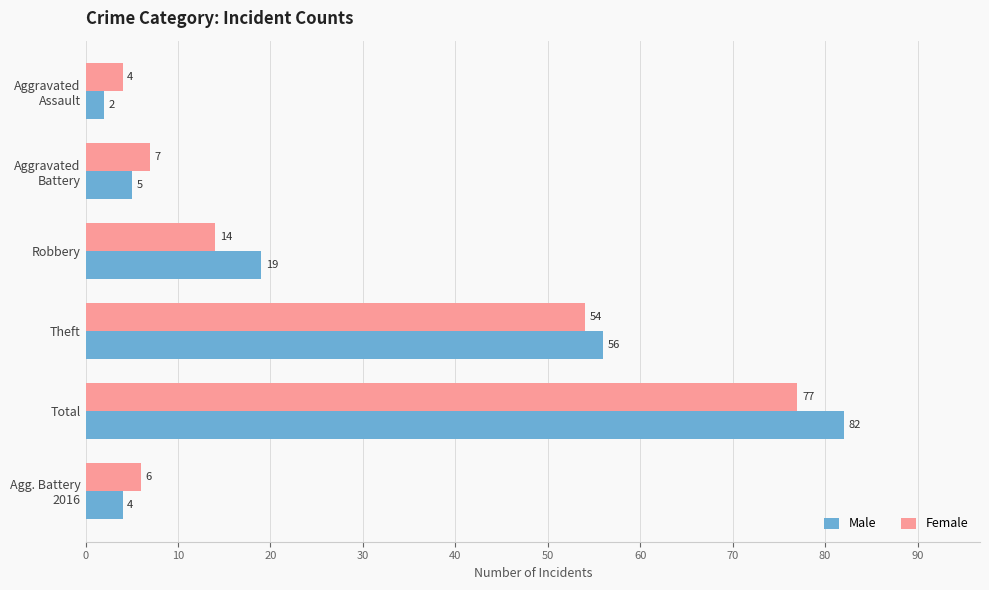

List the labels in order of Female value, smallest first.

Aggravated
Assault, Agg. Battery
2016, Aggravated
Battery, Robbery, Theft, Total